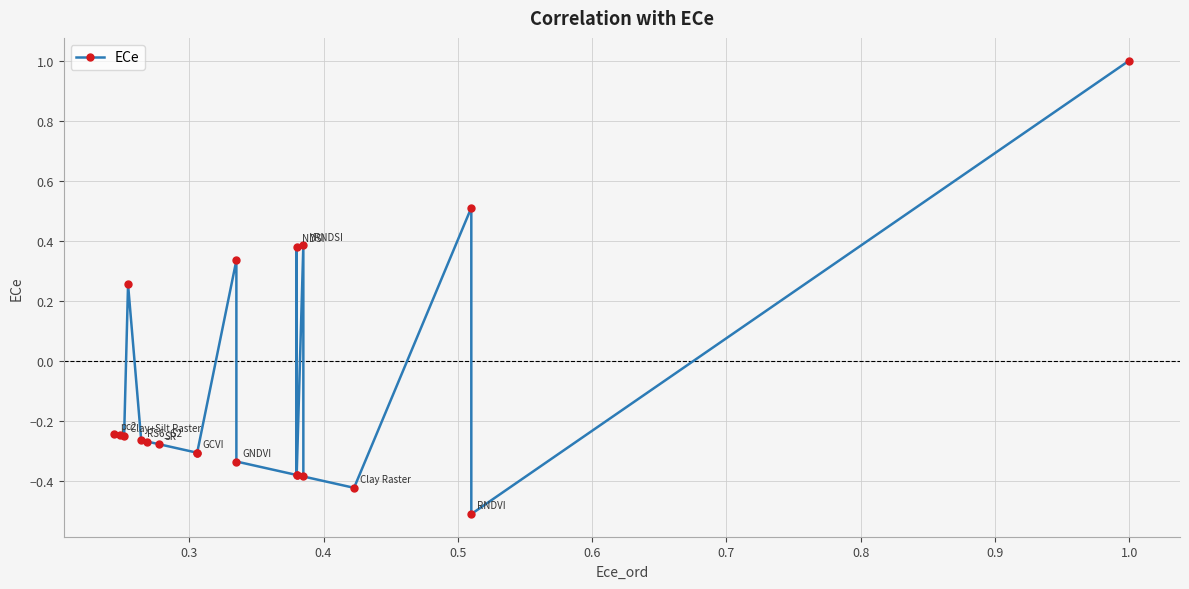

What is the difference between the maximum and minimum values?

1.5